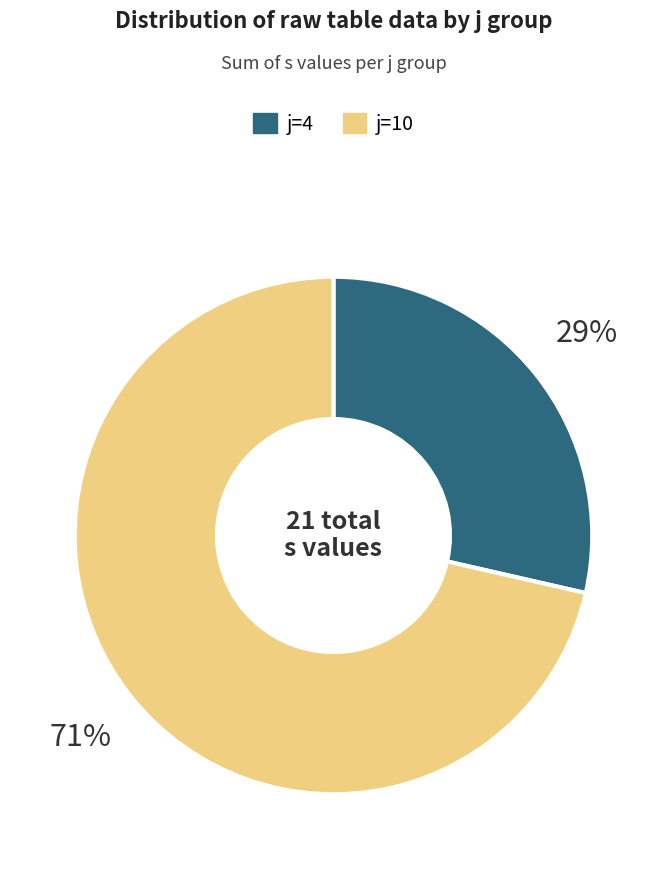

To the nearest percent, what is the average slice percentage?

50%